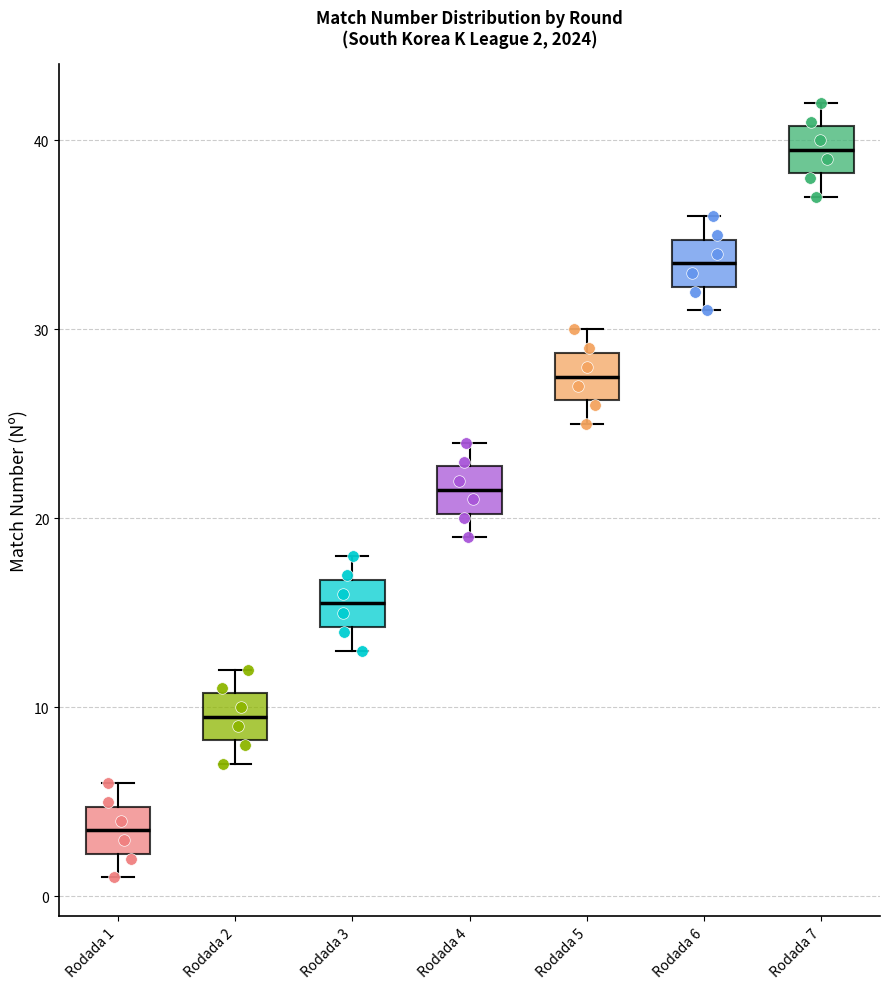

Which box has the lowest median line?

Rodada 1